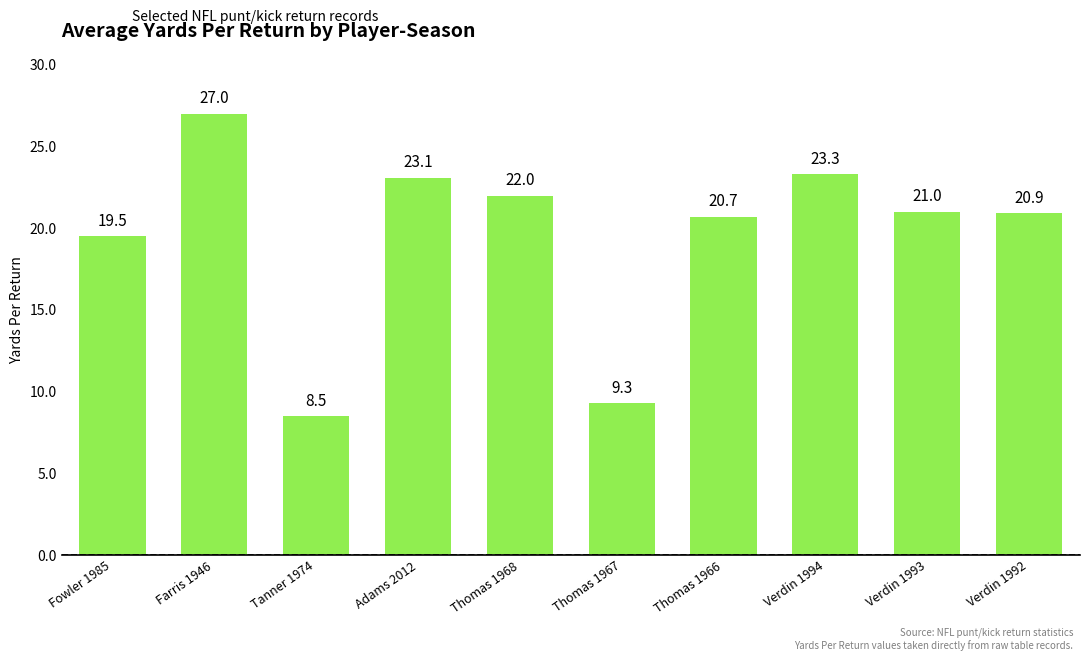

How many bars are there in total?

10